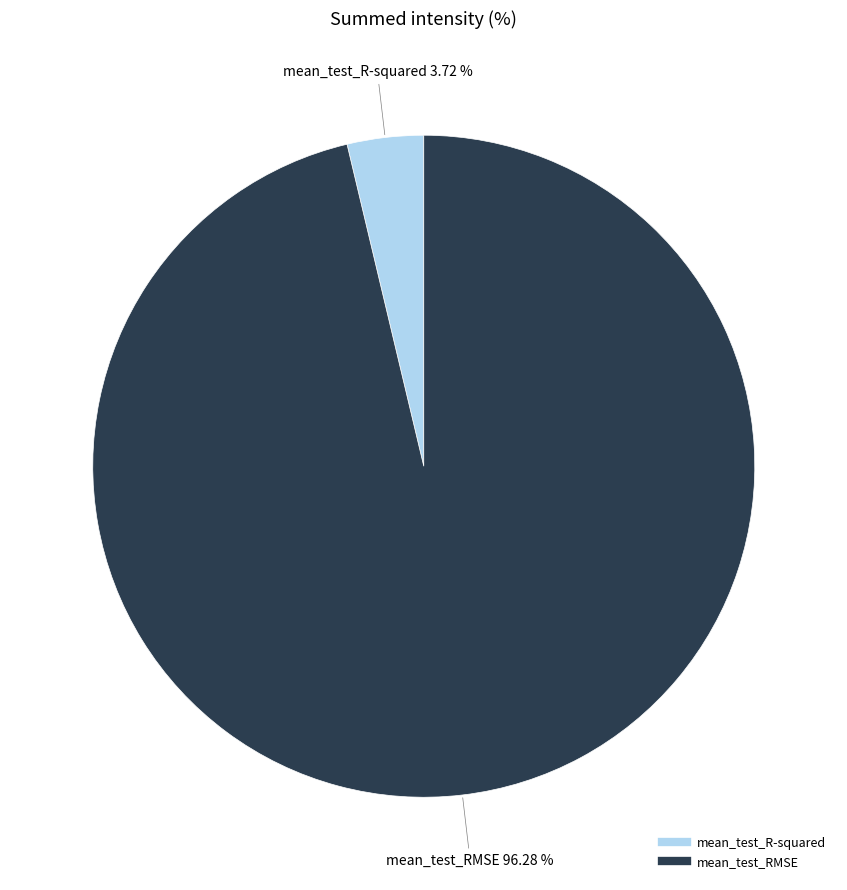

Rank the categories by value from highest to lowest.

mean_test_RMSE, mean_test_R-squared